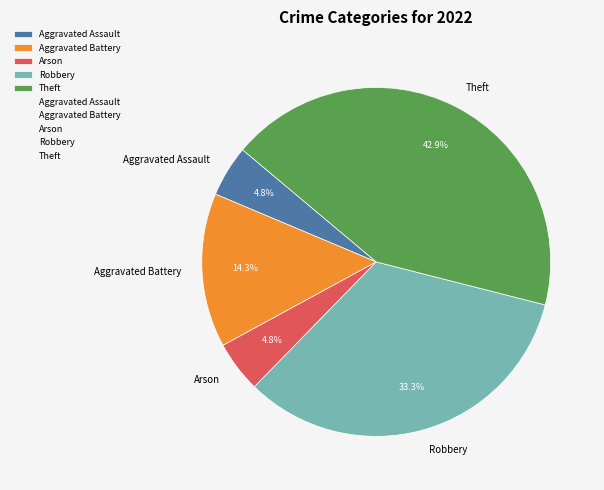

What is the ratio of the value at Aggravated Assault to the value at Theft?

0.1